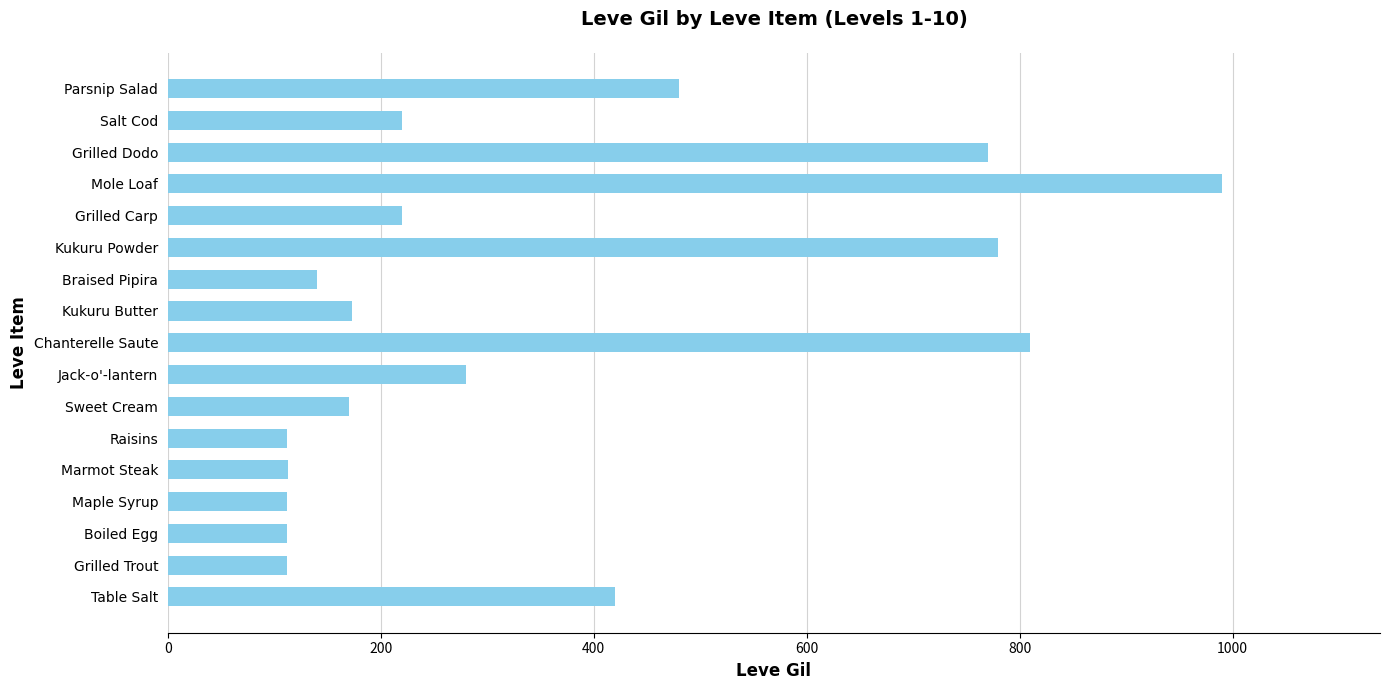

Approximately how many times larger is the value at Salt Cod compared to Marmot Steak?

1.9